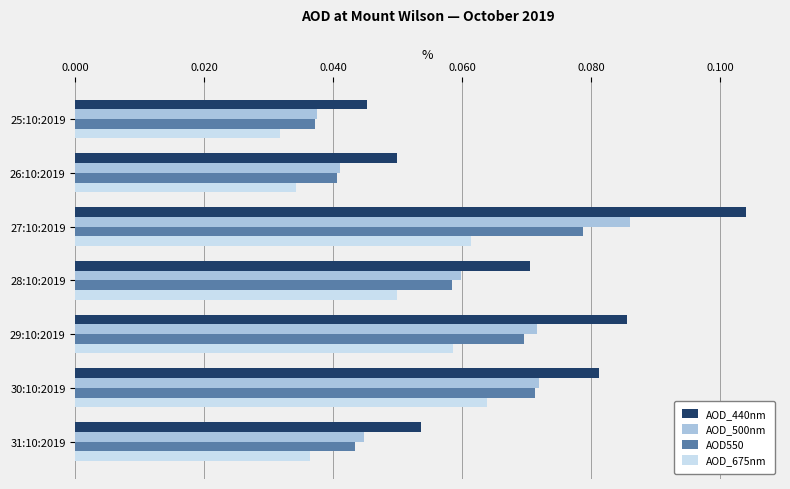

The AOD_500nm series shows 0.0 at 28:10:2019. True or false?

False